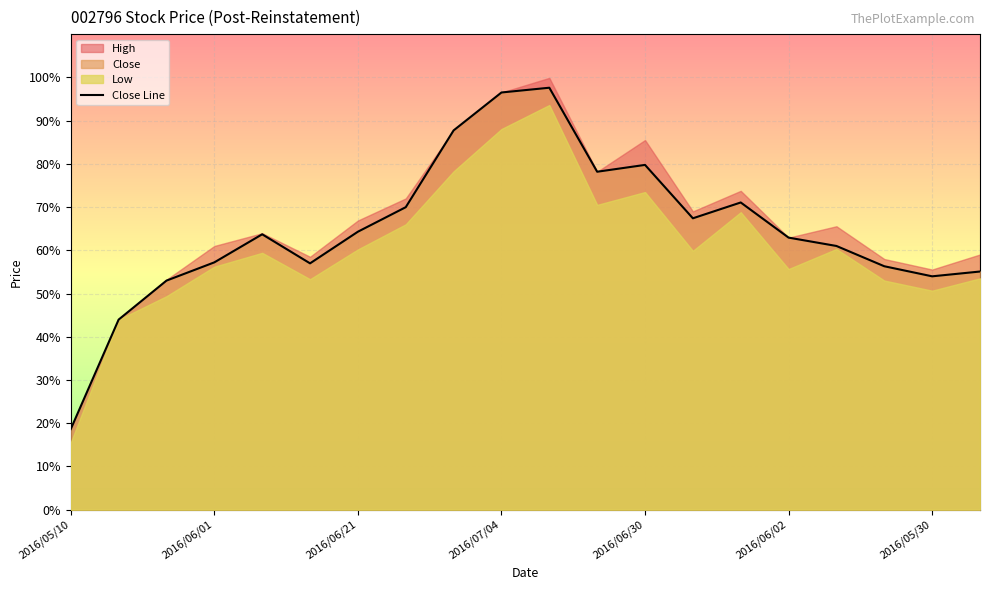

What is the maximum value for Close Line?

97.6